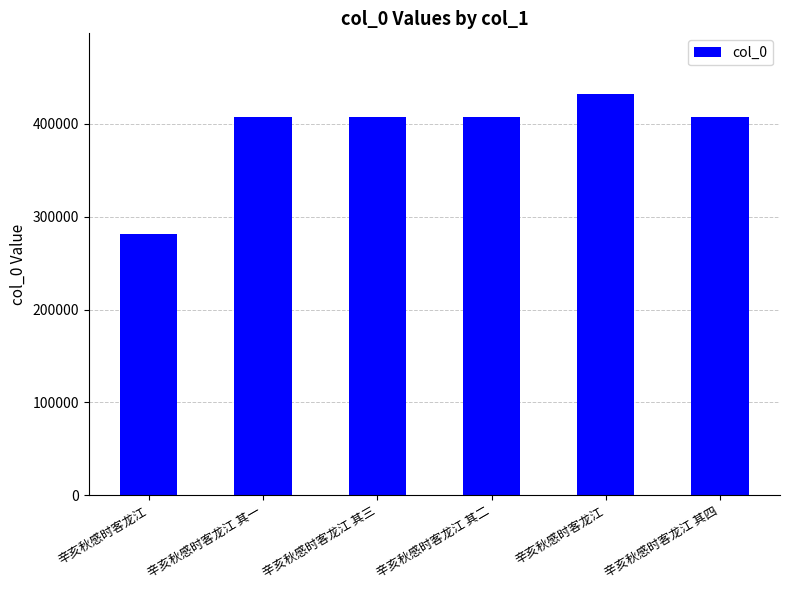

How many data points does each series have?

6